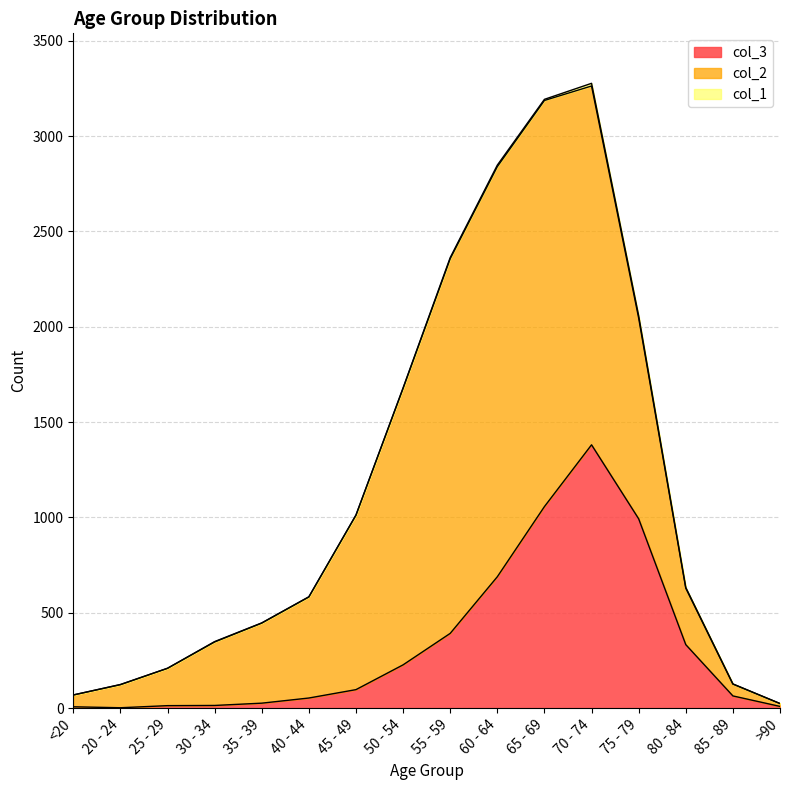

At which category does col_1 reach its first local valley?

25 - 29